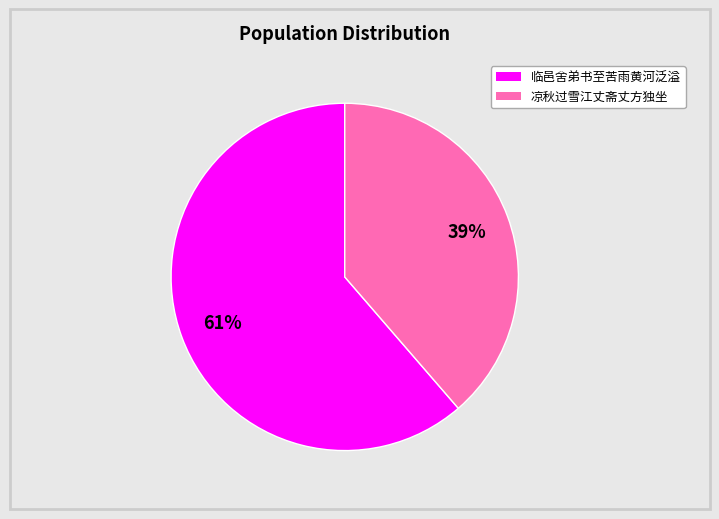

To the nearest percent, what is the average slice percentage?

50%